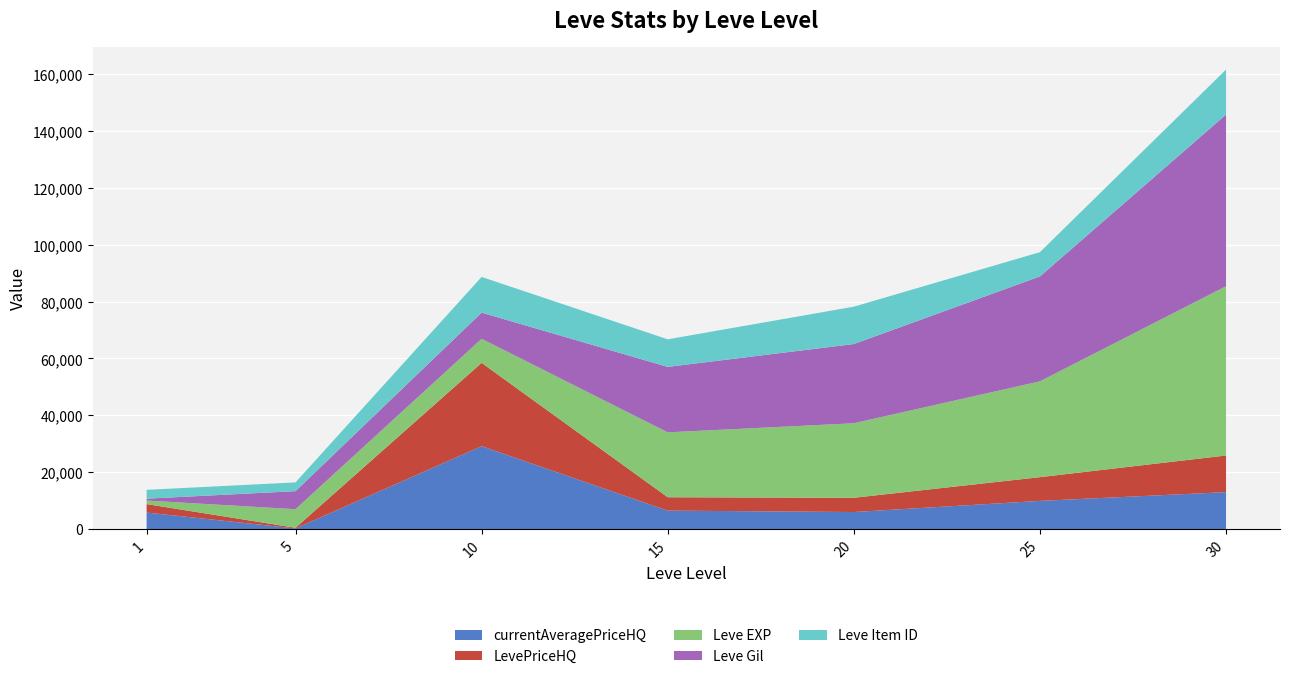

The value of currentAveragePriceHQ at 10 is 29167. True or false?

True